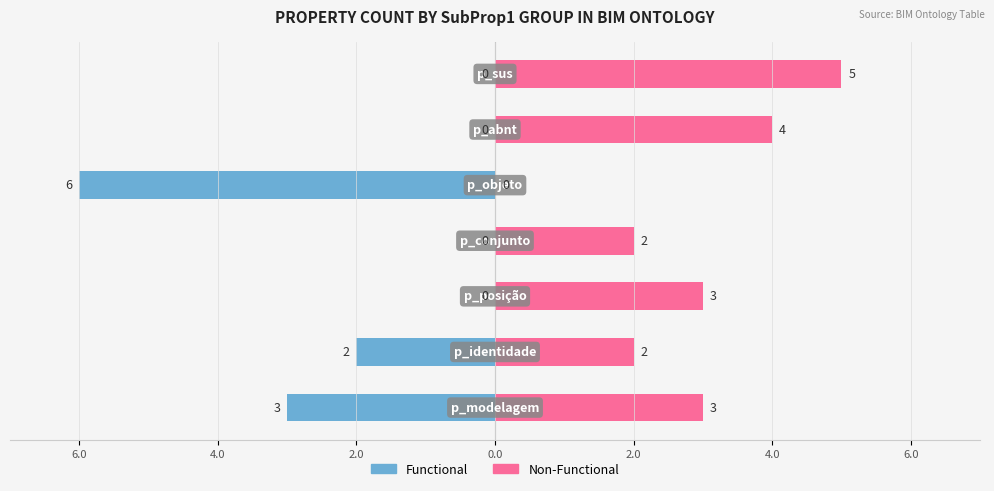

What is the difference between the second highest and second lowest values in the Non-Functional series?

2